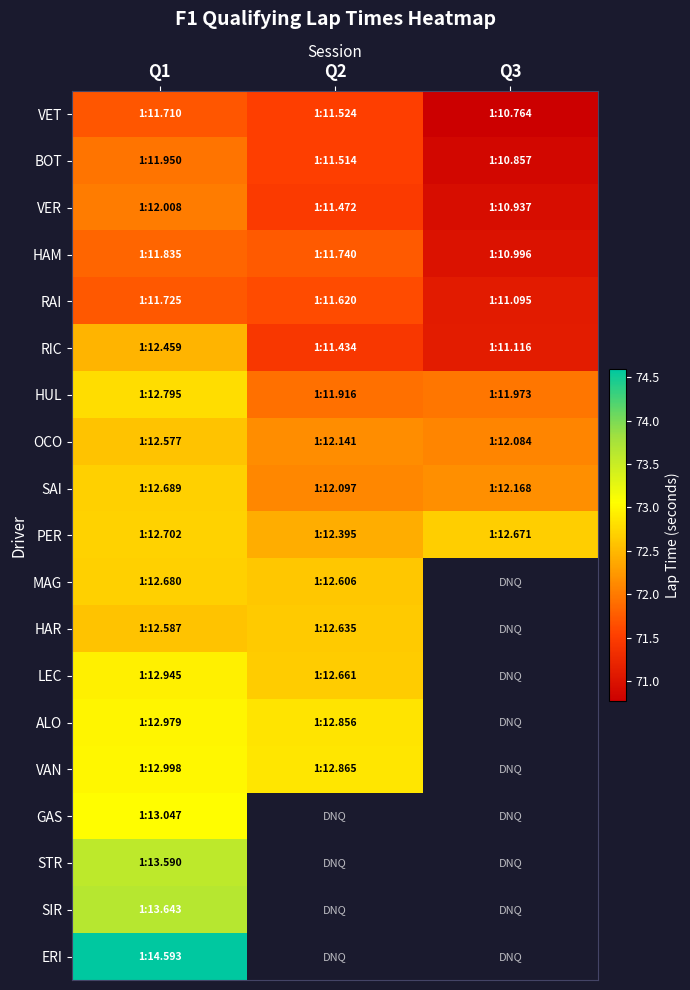

How many data points does each series have?

3